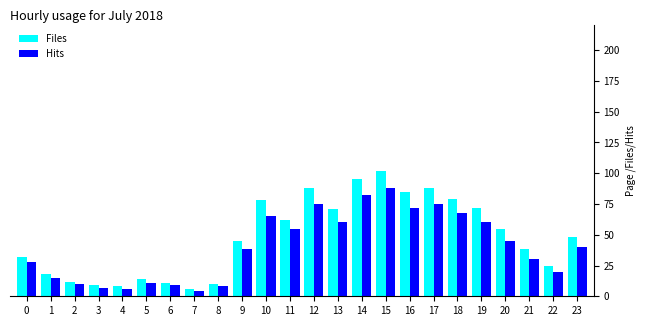

Is it true that Hits equals 4 at 7?

True